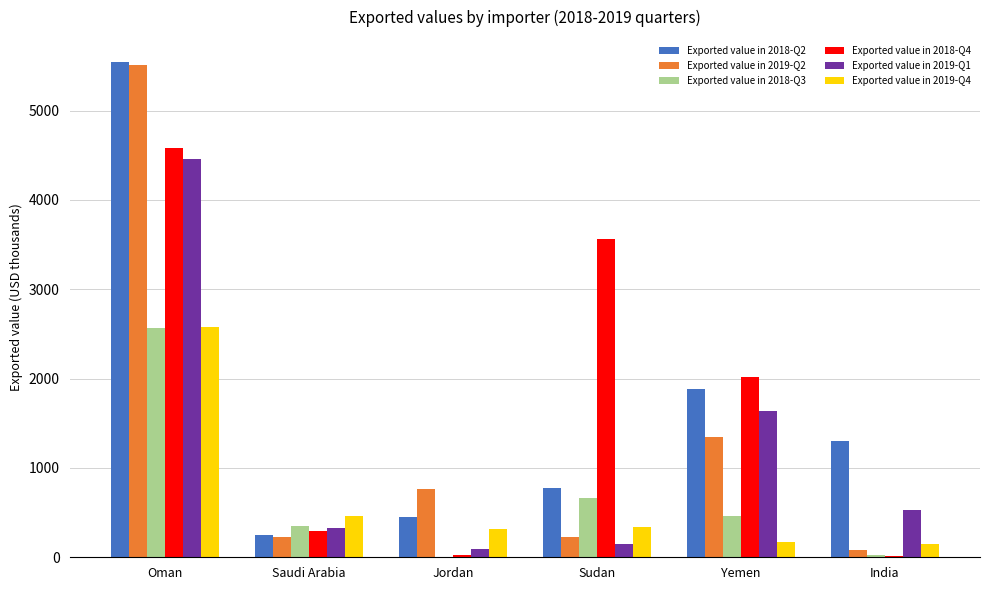

The value of Exported value in 2019-Q2 at Oman is 5515. True or false?

True